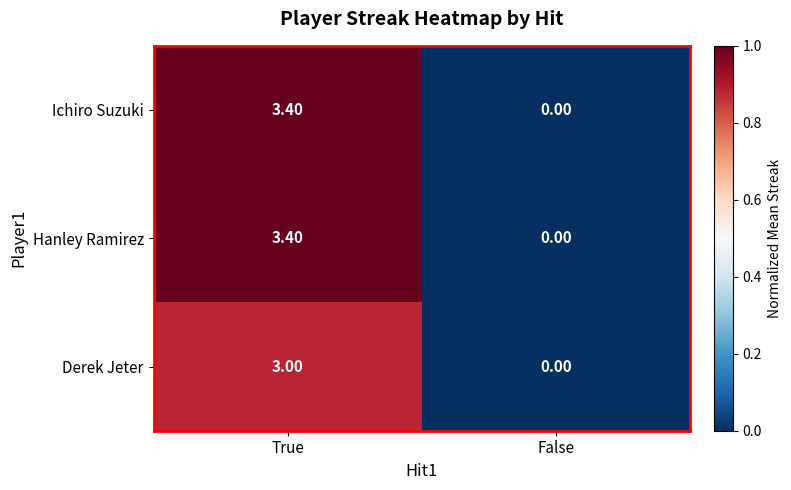

What is the total value across all series at True?

9.8